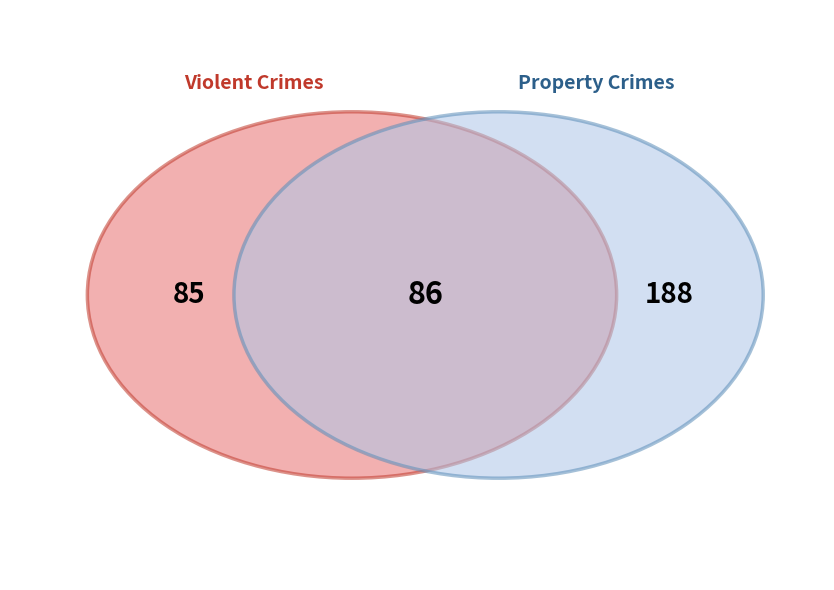

The Aggravated Battery slice represents 1% of the pie. True or false?

False